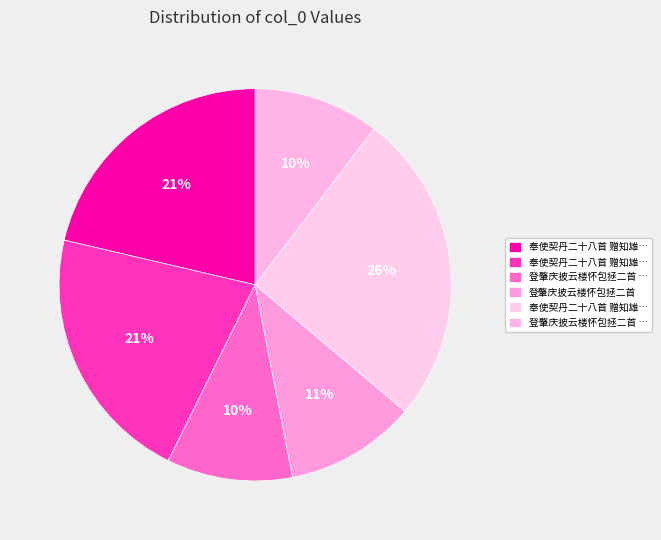

How many slices are in this pie chart?

6